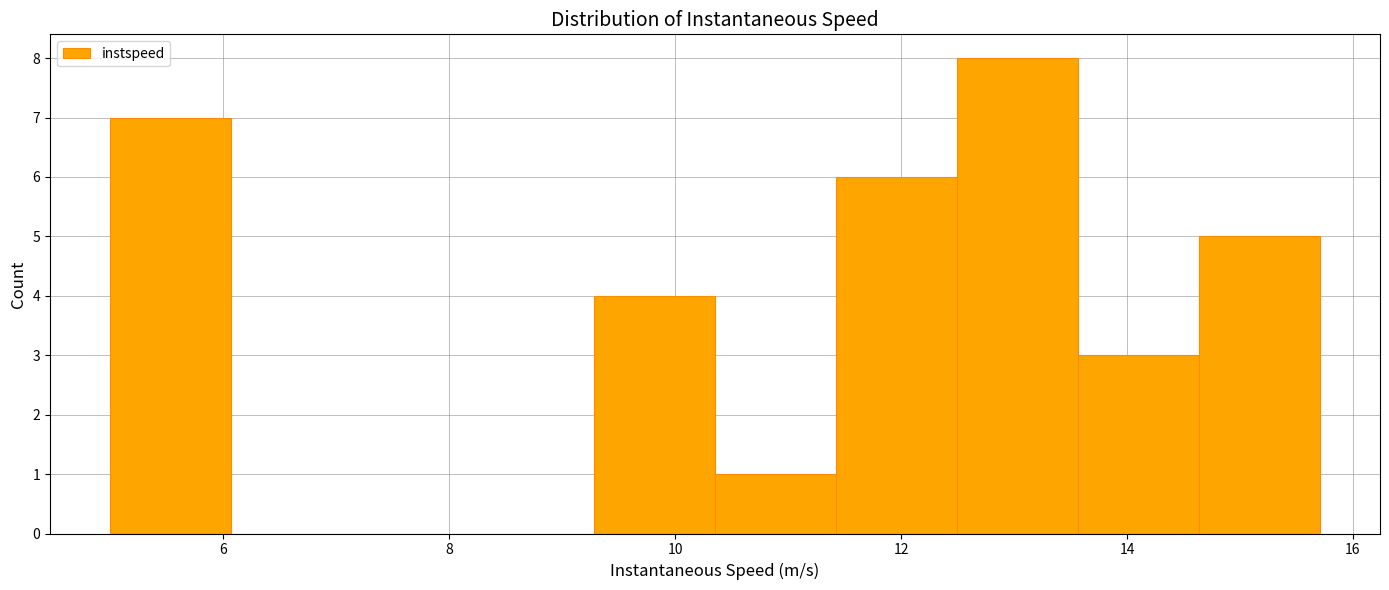

Reading left to right, transcribe this chart: for each bar, give the range it covers on the x-axis and its height. Neither the bar edges nor the heights are printed on the chart, so give them approximately, as read against the axes.

5.0 to 6.0: 7
6.0 to 7.2: 0
7.2 to 8.2: 0
8.2 to 9.2: 0
9.2 to 10.4: 4
10.4 to 11.4: 1
11.4 to 12.4: 6
12.4 to 13.6: 8
13.6 to 14.6: 3
14.6 to 15.8: 5